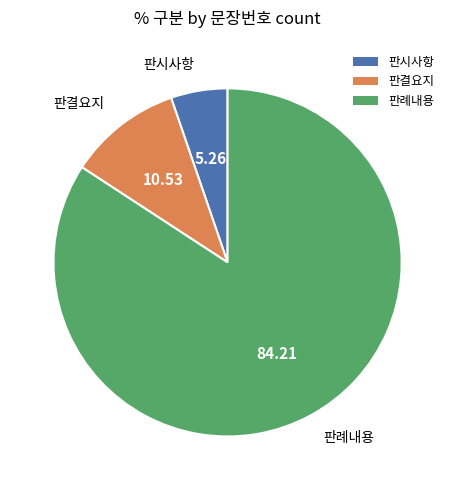

Between 판례내용 and 판결요지, which is larger?

판례내용